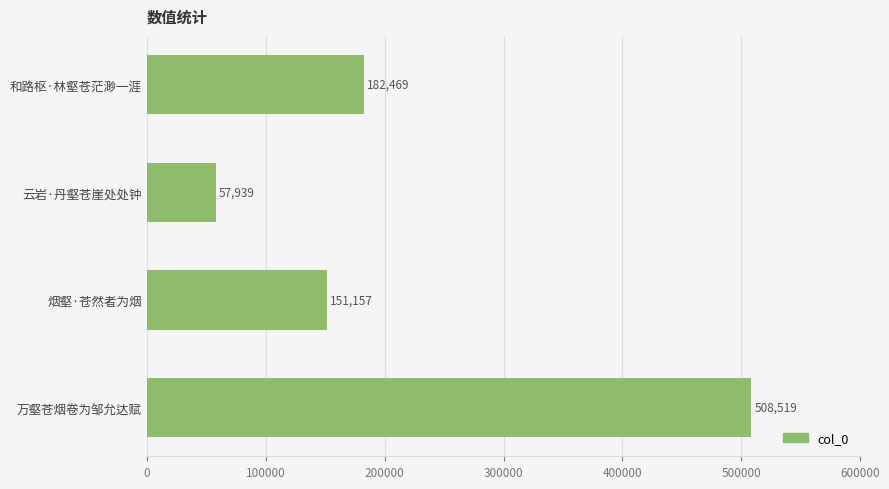

The chart shows a value of 182469 at 和路枢·林壑苍茫渺一涯. True or false?

True